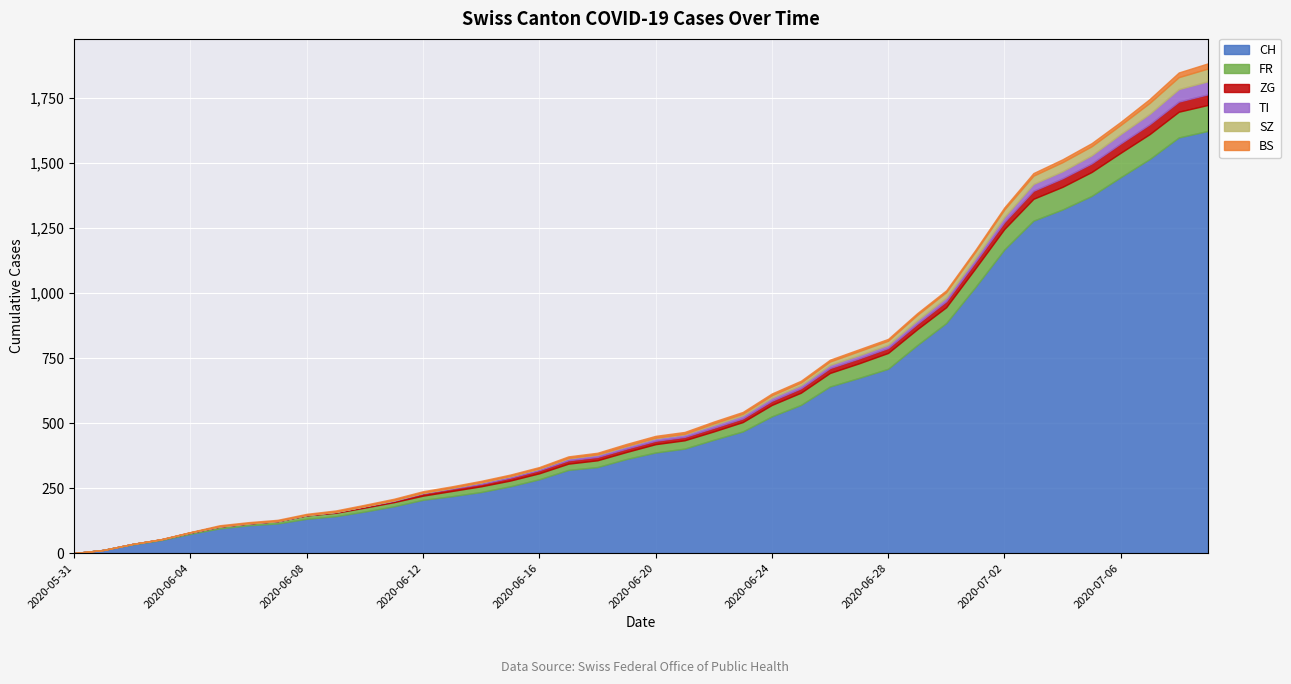

Rank the series by their maximum value, from lowest to highest.

BS, ZG, SZ, TI, FR, CH